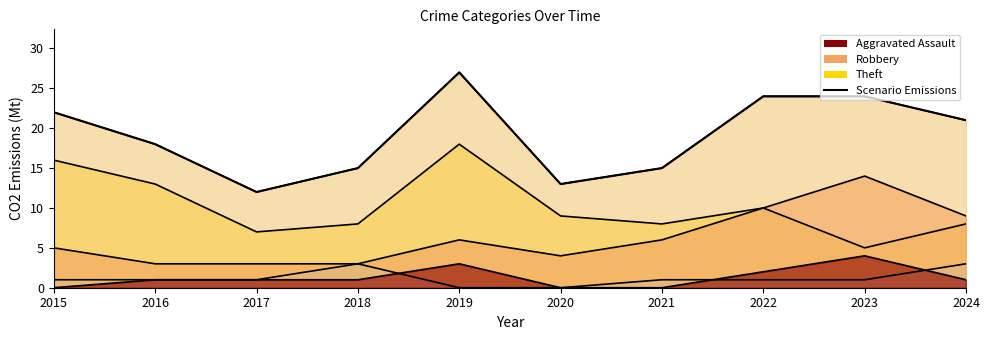

What is the sum of all values?

191